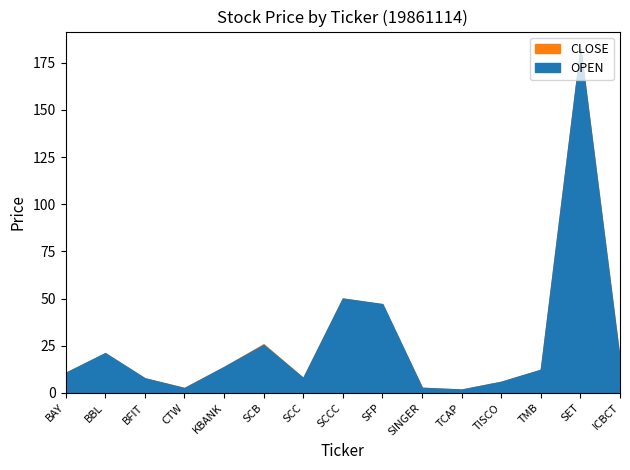

What position from the left is TISCO?

12